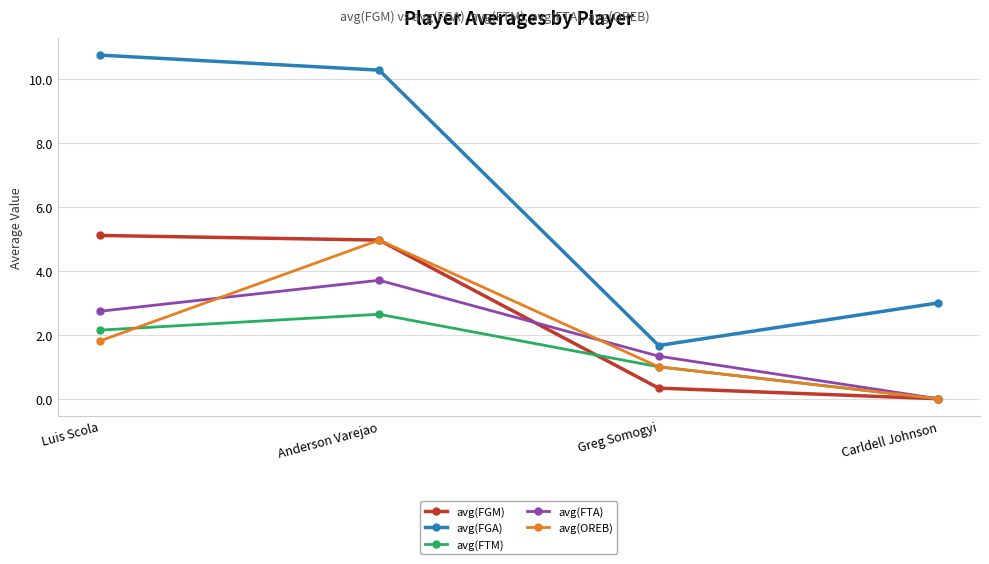

Reading left to right, transcribe all the data shown in this chart.

avg(FGM): 5.1	5.0	0.3	0.0
avg(FGA): 10.8	10.3	1.7	3.0
avg(FTM): 2.1	2.6	1.0	0.0
avg(FTA): 2.7	3.7	1.3	0.0
avg(OREB): 1.8	5.0	1.0	0.0